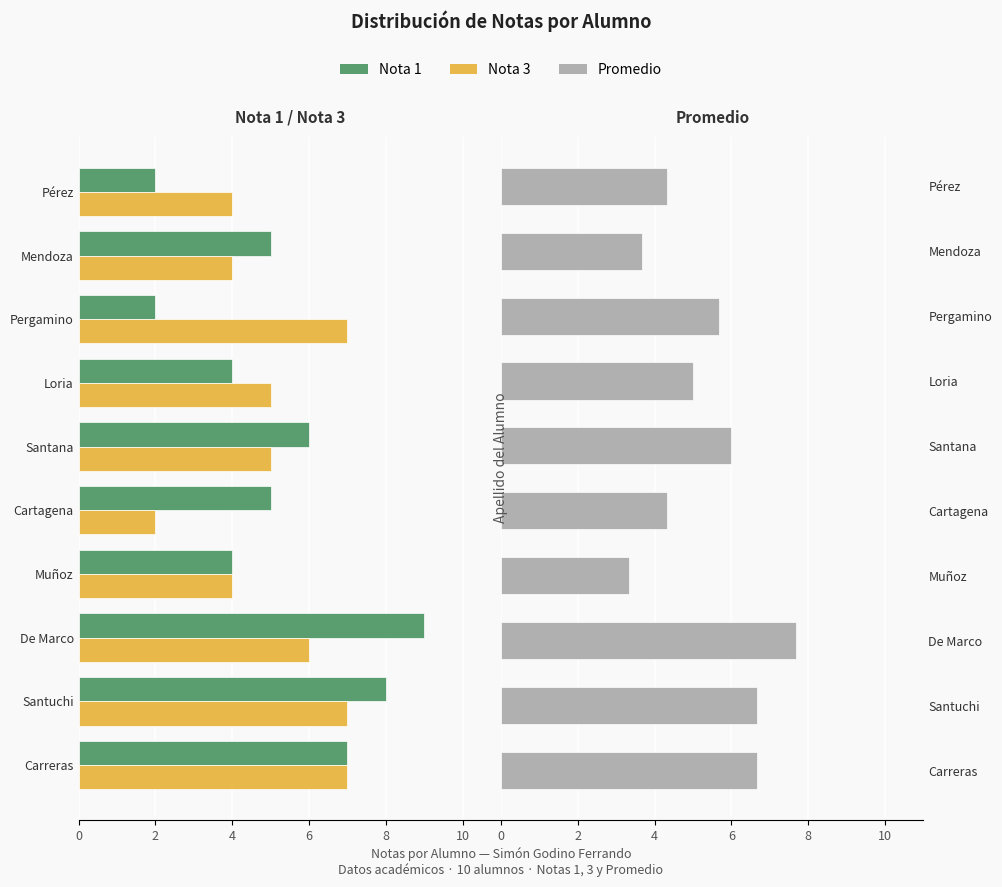

How many groups of bars are there?

10